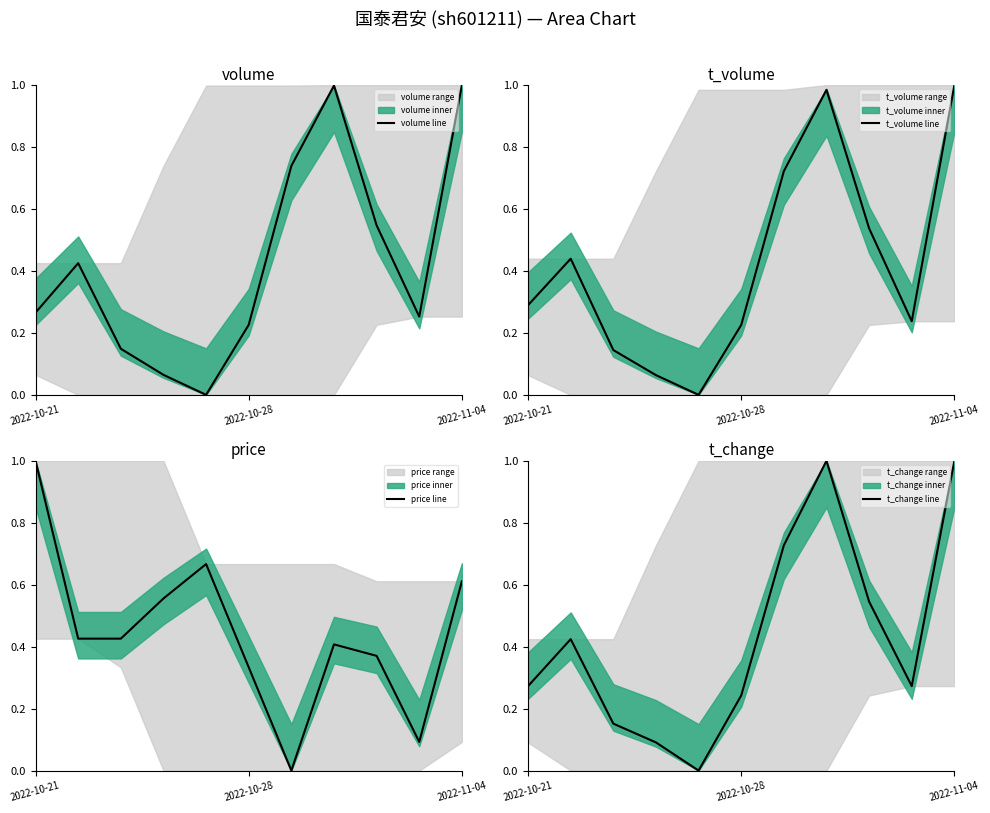

List the series in order of their peak value, lowest first.

volume line, t_volume line, price line, t_change line